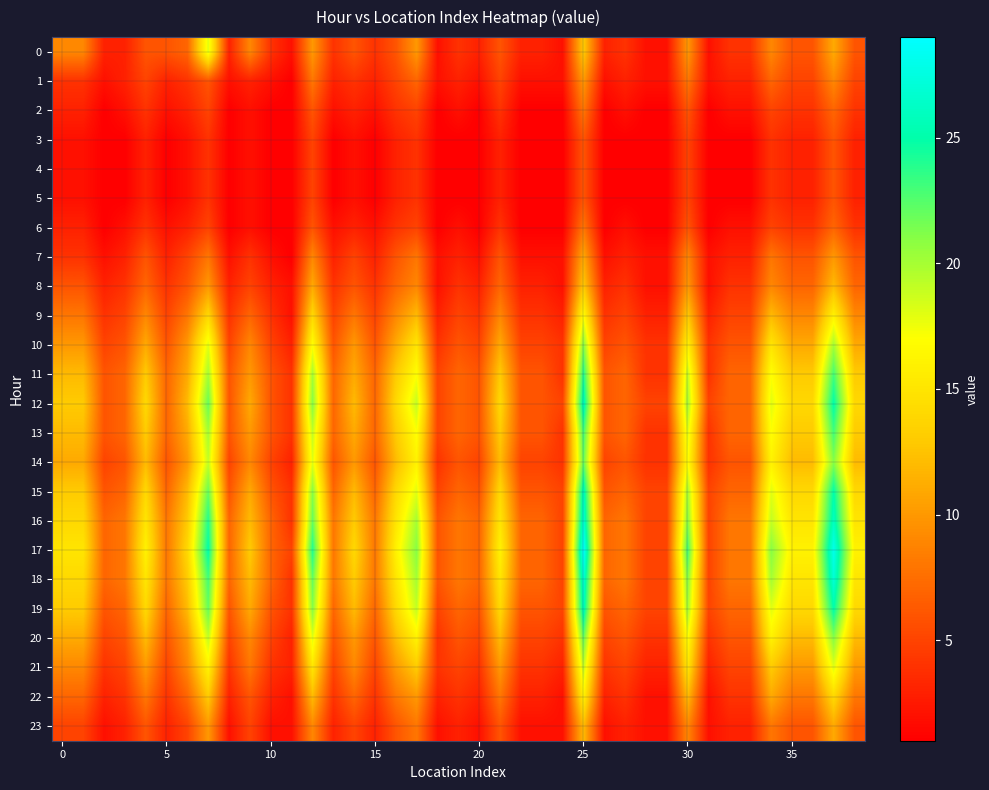

Rank the series by their maximum value, from lowest to highest.

3, 4, 5, 2, 6, 1, 7, 23, 8, 22, 9, 0, 21, 10, 14, 20, 13, 11, 12, 15, 19, 16, 18, 17